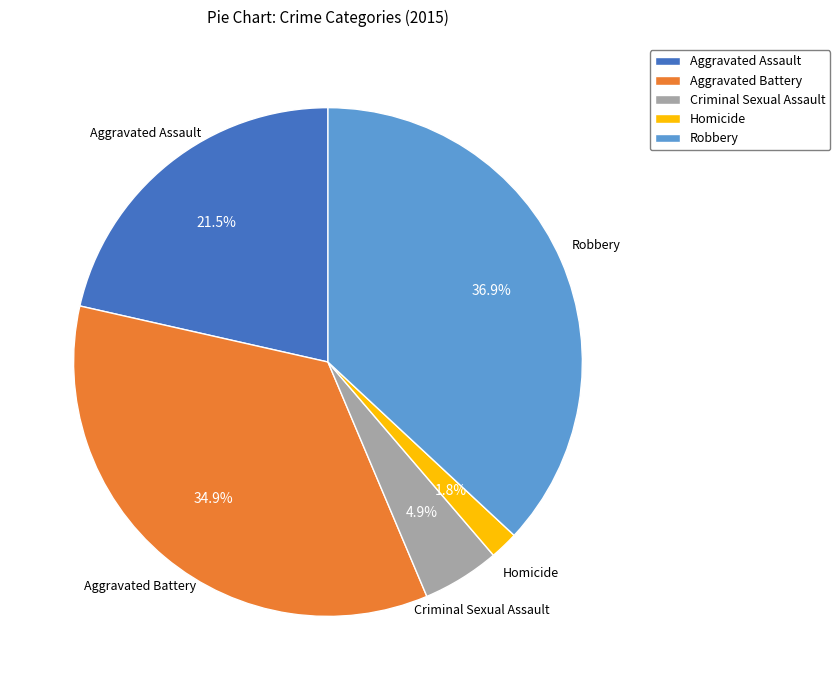

What percentage is the Criminal Sexual Assault slice, to the nearest percent?

5%